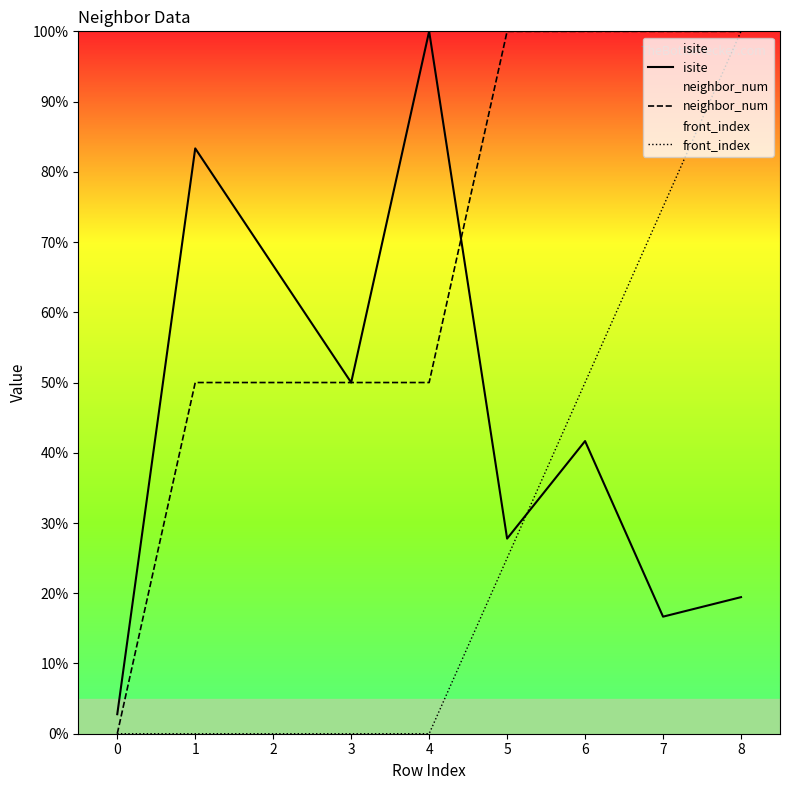

What value does the isite series have at 6?

41.7